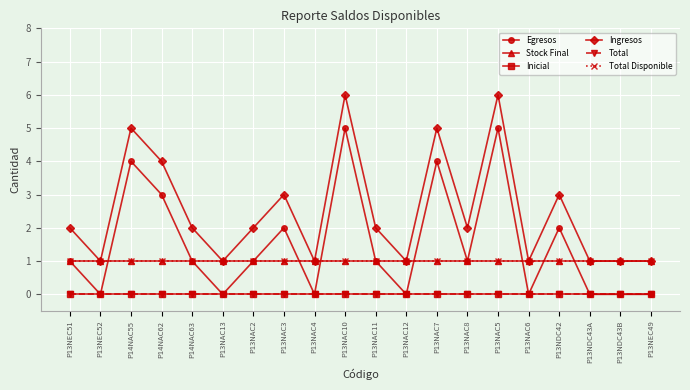

Between P13NDC43B and P13NAC2, which is larger?

P13NAC2